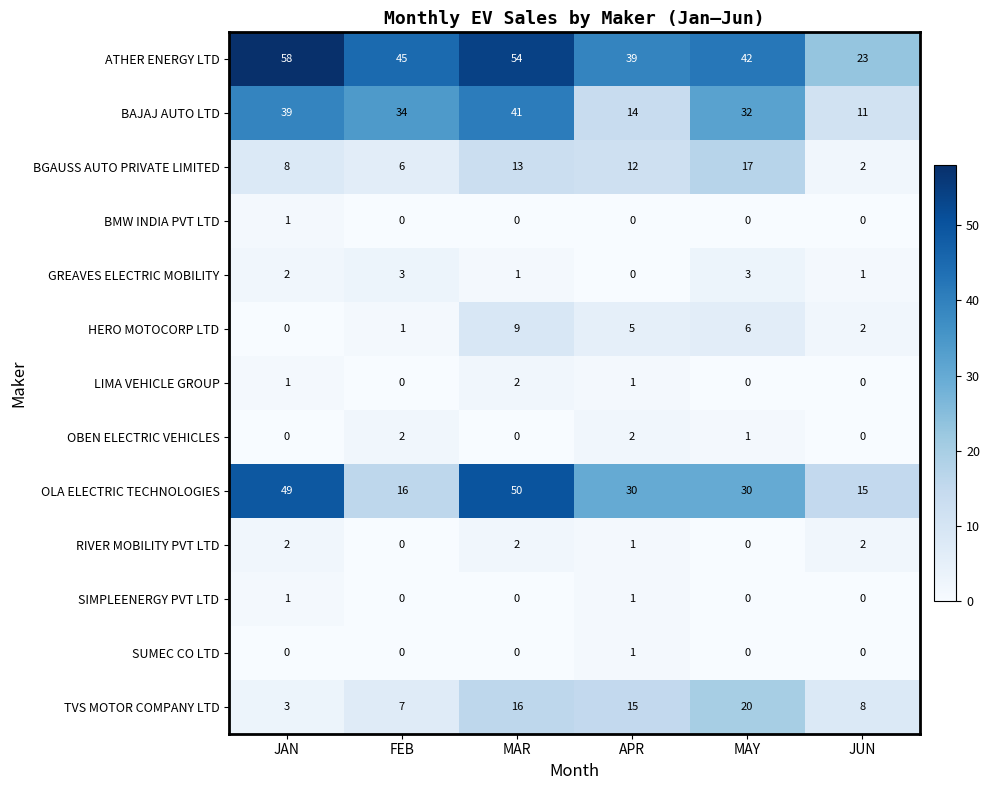

Count the number of categories in the chart.

6